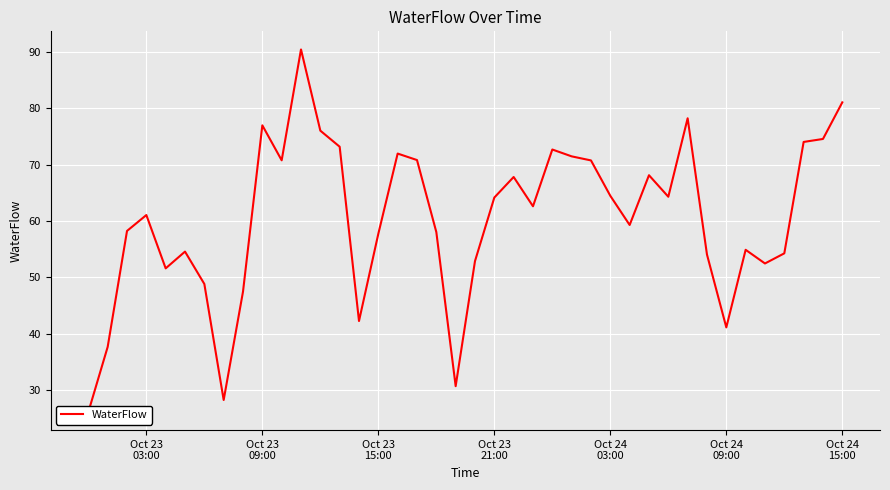

Reading left to right, extract all data points from this chart.

26.1	37.7	58.2	61.1	51.6	54.6	48.8	28.2	47.5	77.0	70.8	90.5	76.0	73.2	42.3	57.7	72.0	70.8	58.0	30.7	52.9	64.2	67.8	62.6	72.7	71.5	70.8	64.5	59.3	68.1	64.3	78.2	54.1	41.1	54.9	52.5	54.3	74.0	74.6	81.1